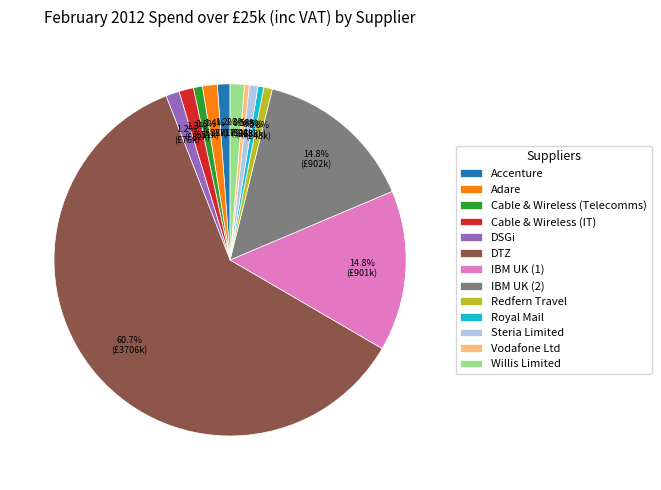

What is the largest slice in the pie chart?

DTZ